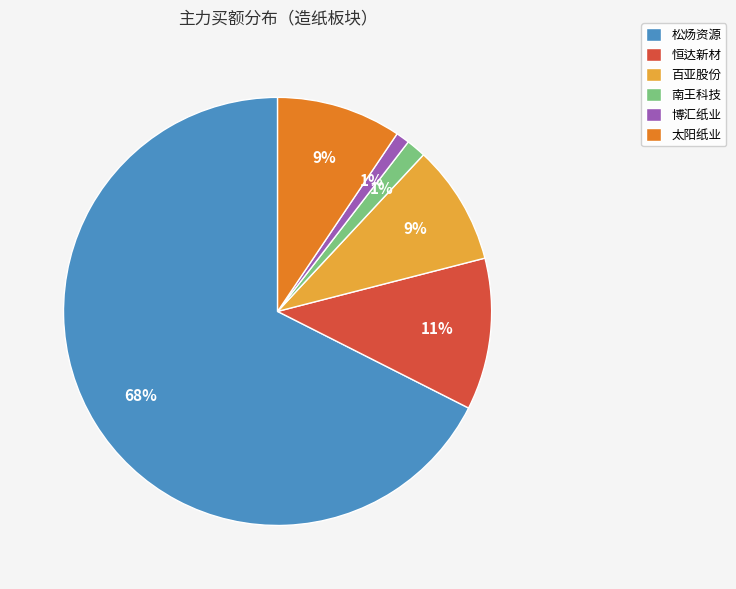

To the nearest percent, what percentage of the pie is 博汇纸业?

1%